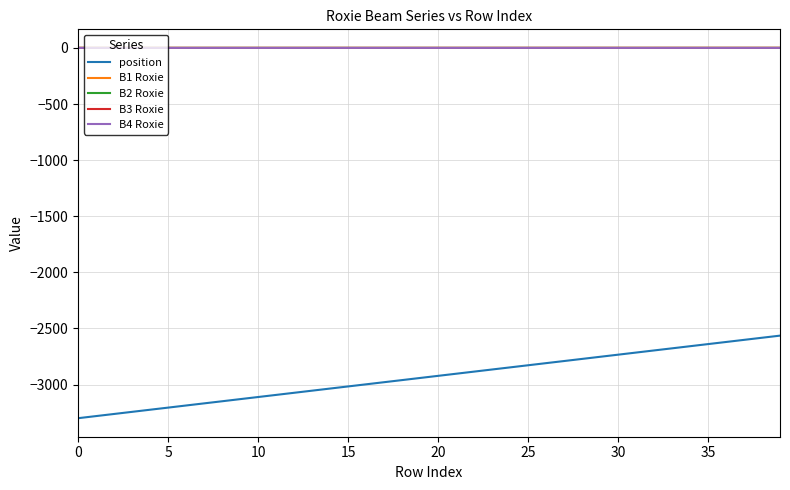

What are all the series names shown in the legend?

position, B1 Roxie, B2 Roxie, B3 Roxie, B4 Roxie